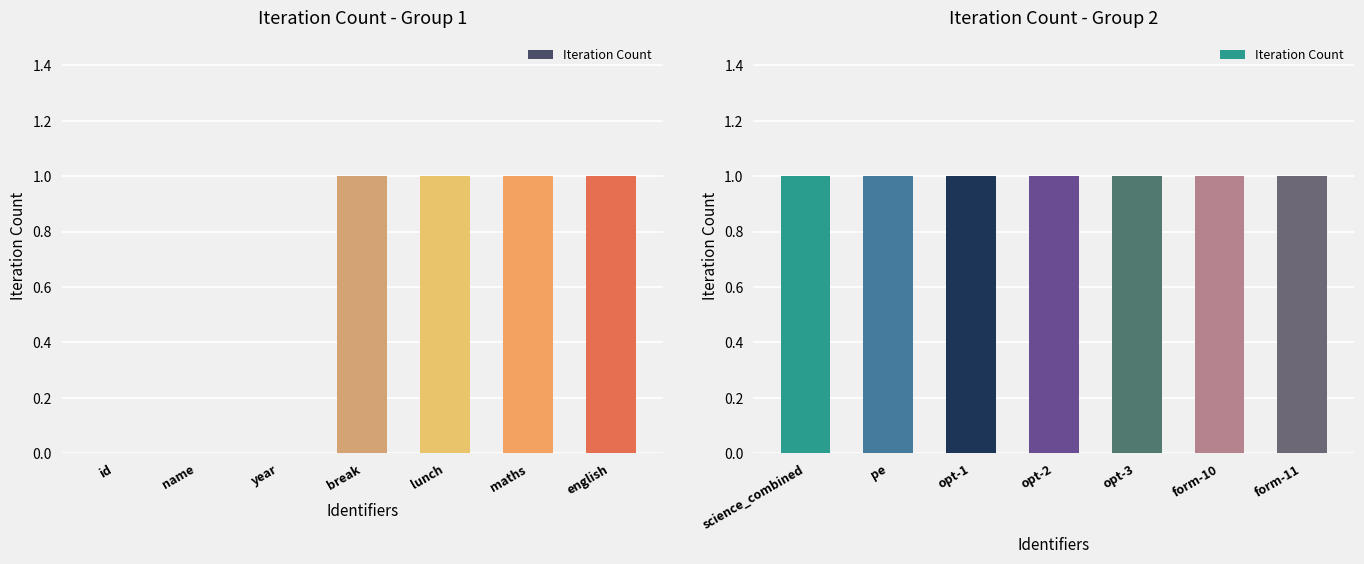

Between form-11 and pe, which is larger?

form-11